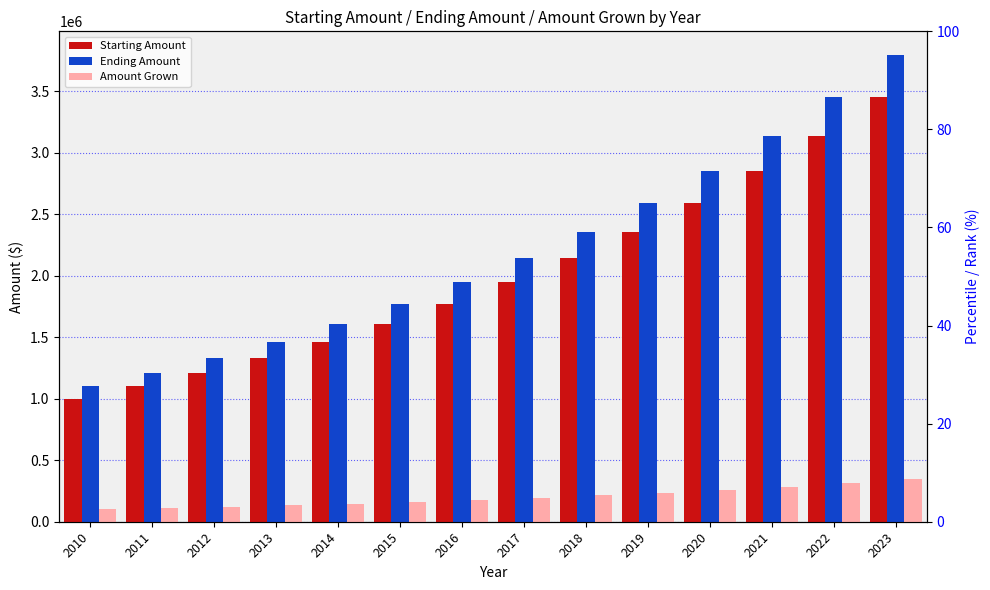

Which category has the lowest value across all series?

2010